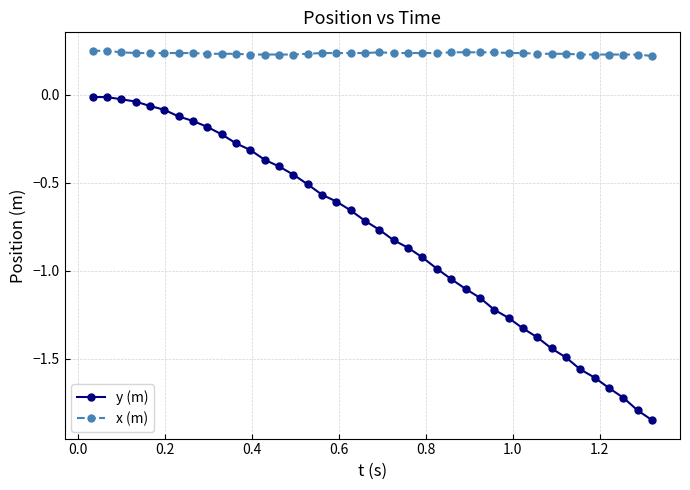

Rank the series by their maximum value, from highest to lowest.

x (m), y (m)